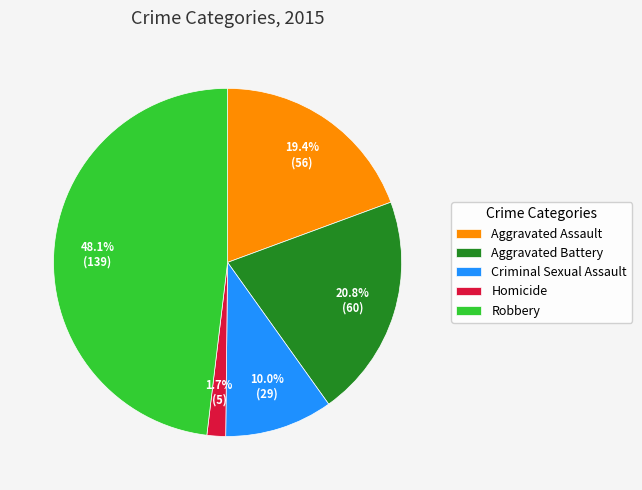

To the nearest percent, what is the combined percentage of Aggravated Battery and Robbery?

69%